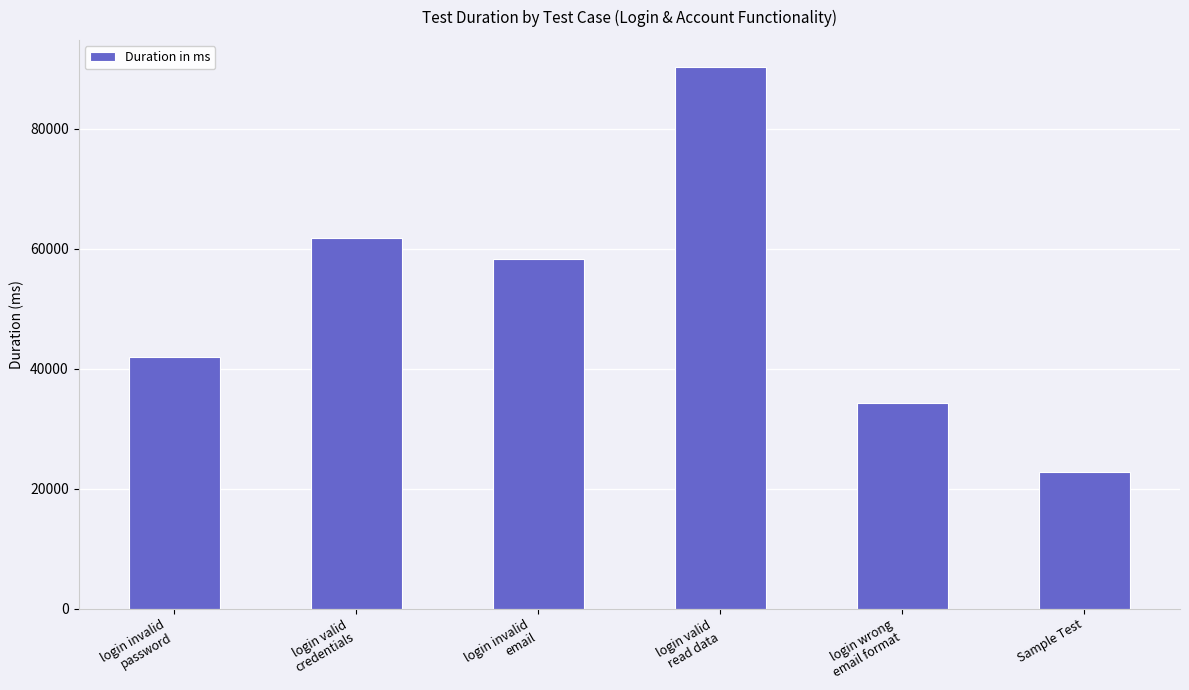

What is the greatest value displayed?

90308